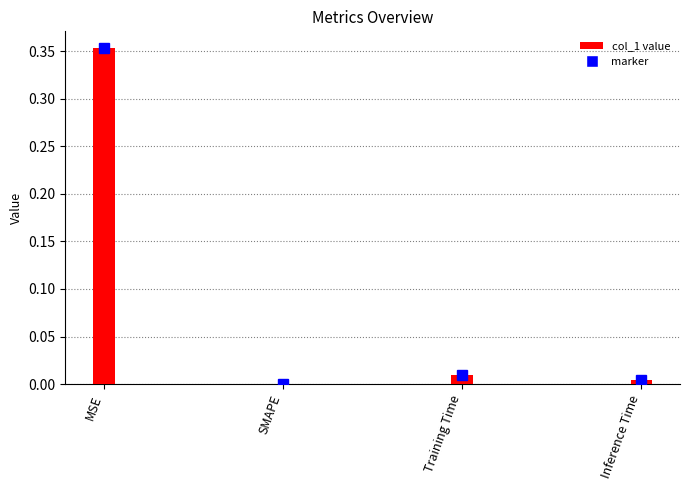

Between Training Time and SMAPE, which is larger?

Training Time